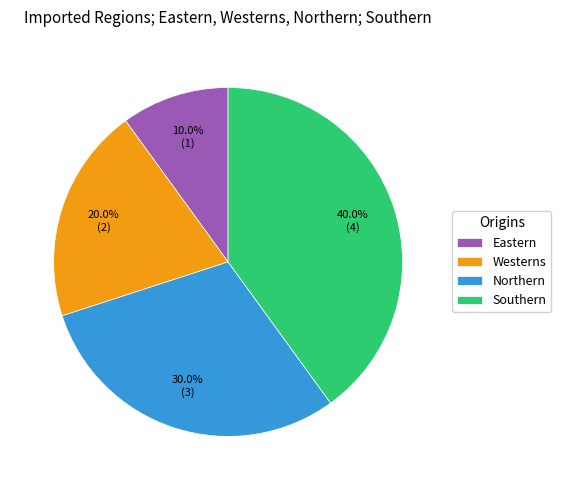

Which has a higher value, Northern or Westerns?

Northern